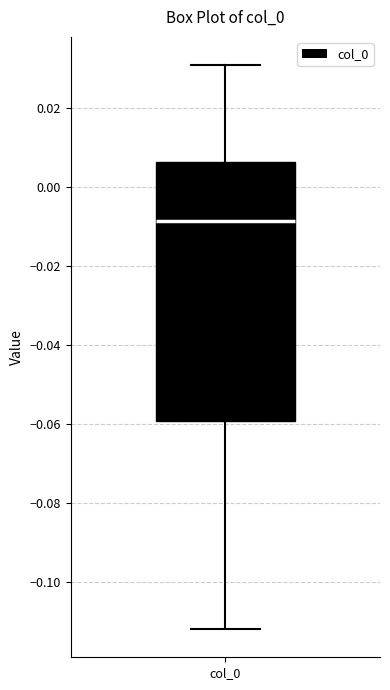

Transcribe this box plot: give where the median line is, the range the box spans, and where the two whiskers end, as read against the y-axis. The values are not printed on the chart, so give them approximately, as read against the axis.

median -0.008, box -0.060 to 0.006, whiskers -0.112 to 0.030